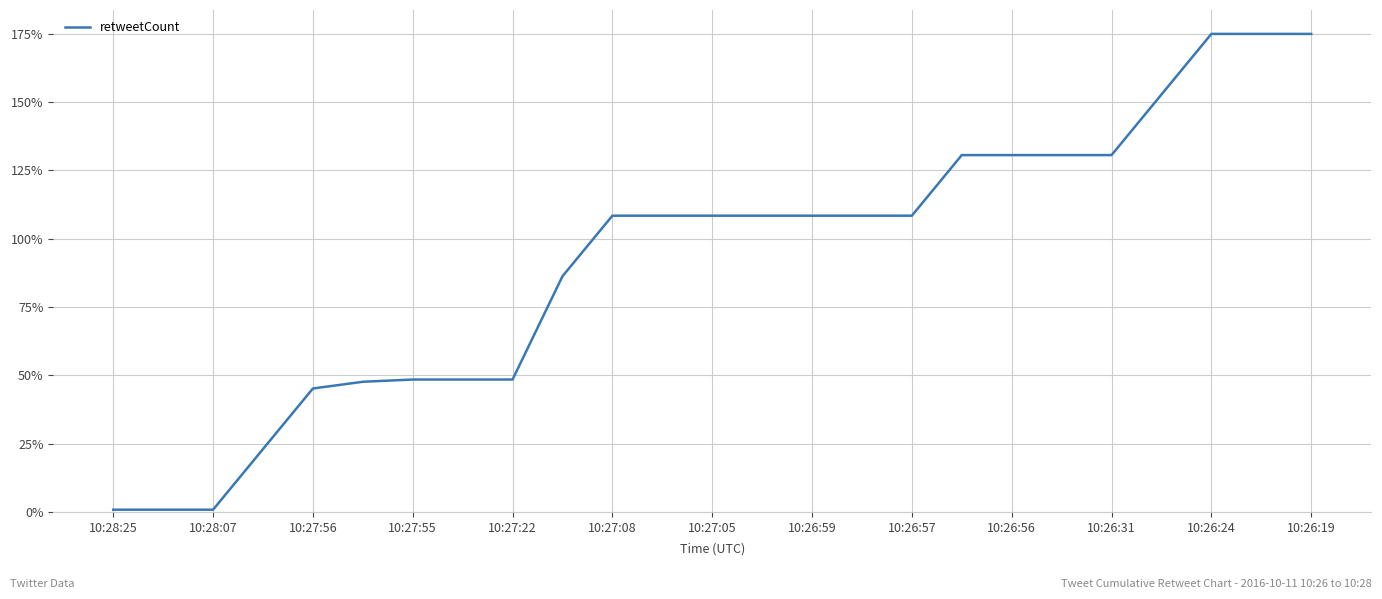

Is this an area chart (filled region under the line)?

No